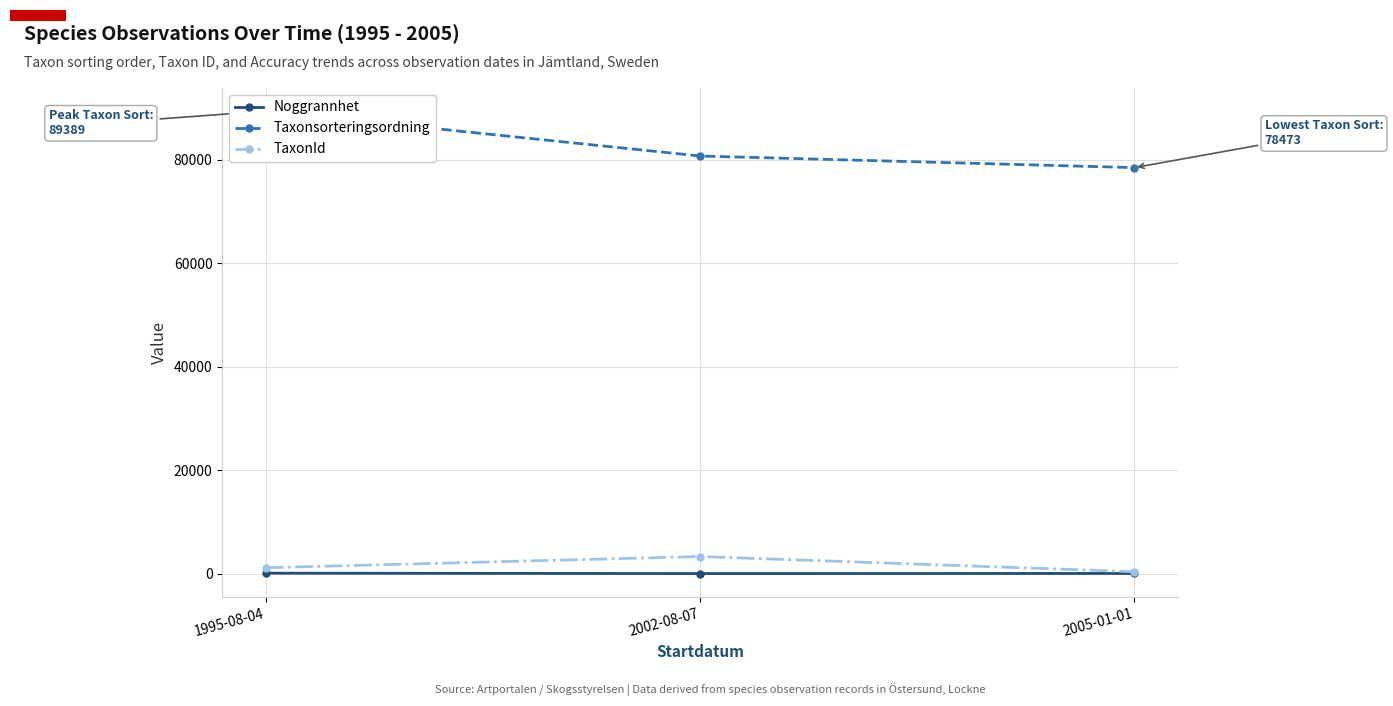

At which category is the sum across all series the highest?

1995-08-04